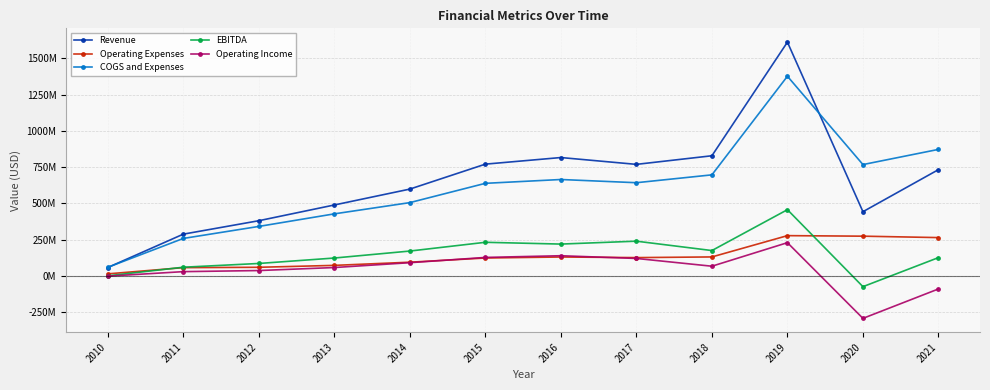

Which has a higher value, 2014 or 2017?

2017